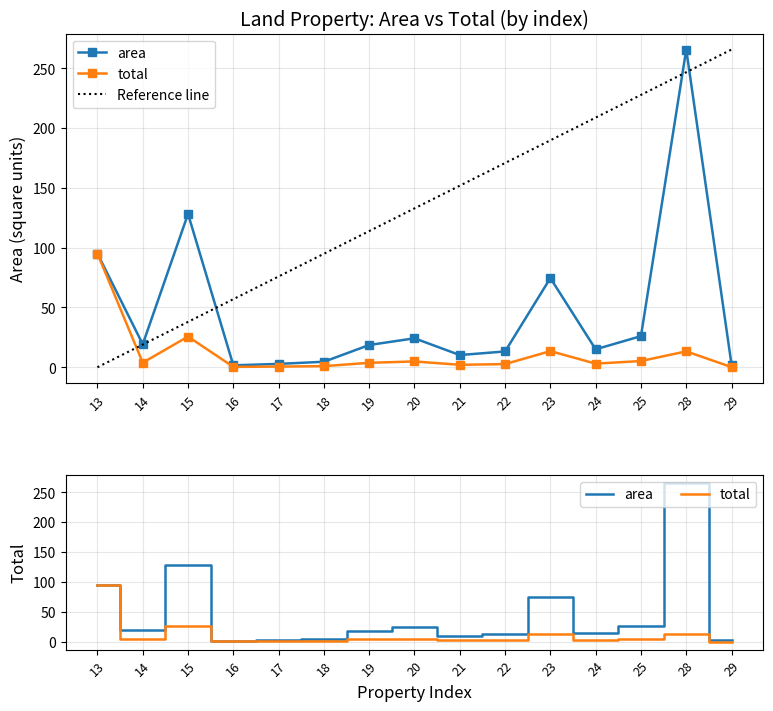

What is the approximate value of total at 13?

95.0